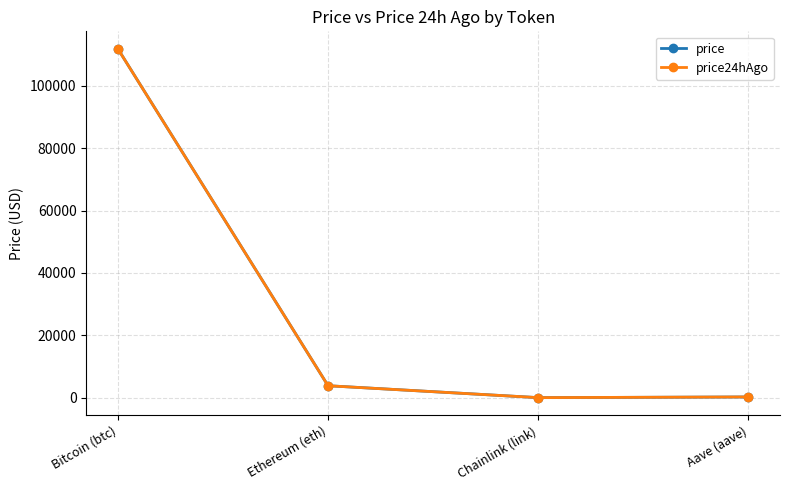

At which label does price24hAgo first exceed 3830?

Bitcoin (btc)